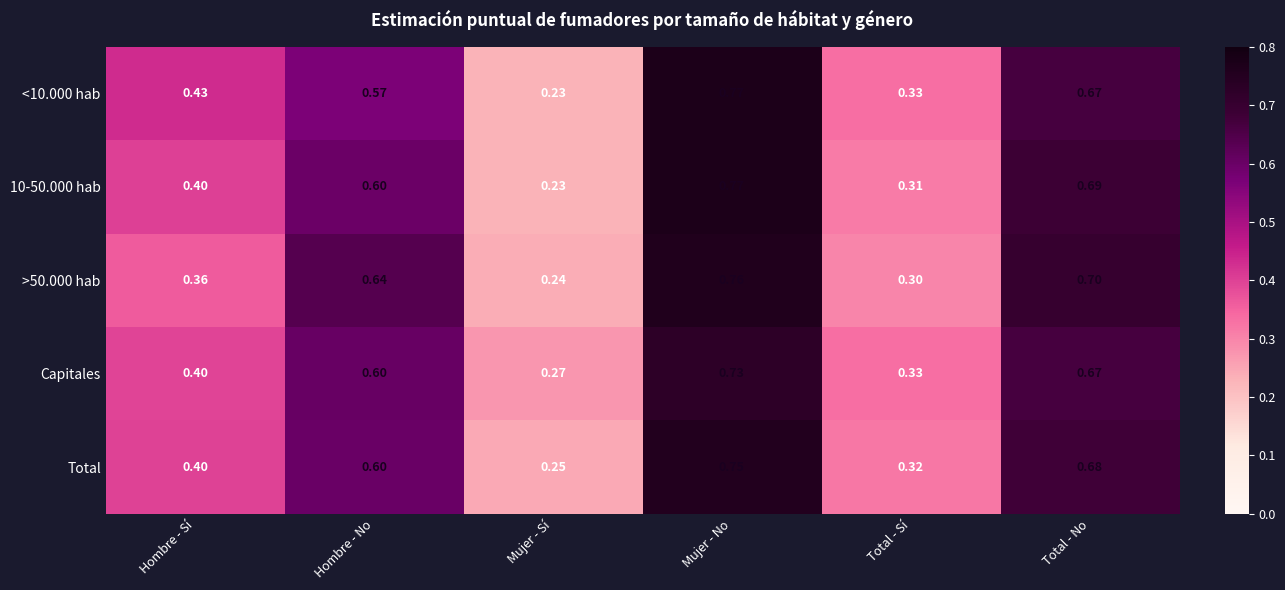

Rank the categories by Capitales value from lowest to highest.

Mujer - Sí, Total - Sí, Hombre - Sí, Hombre - No, Total - No, Mujer - No